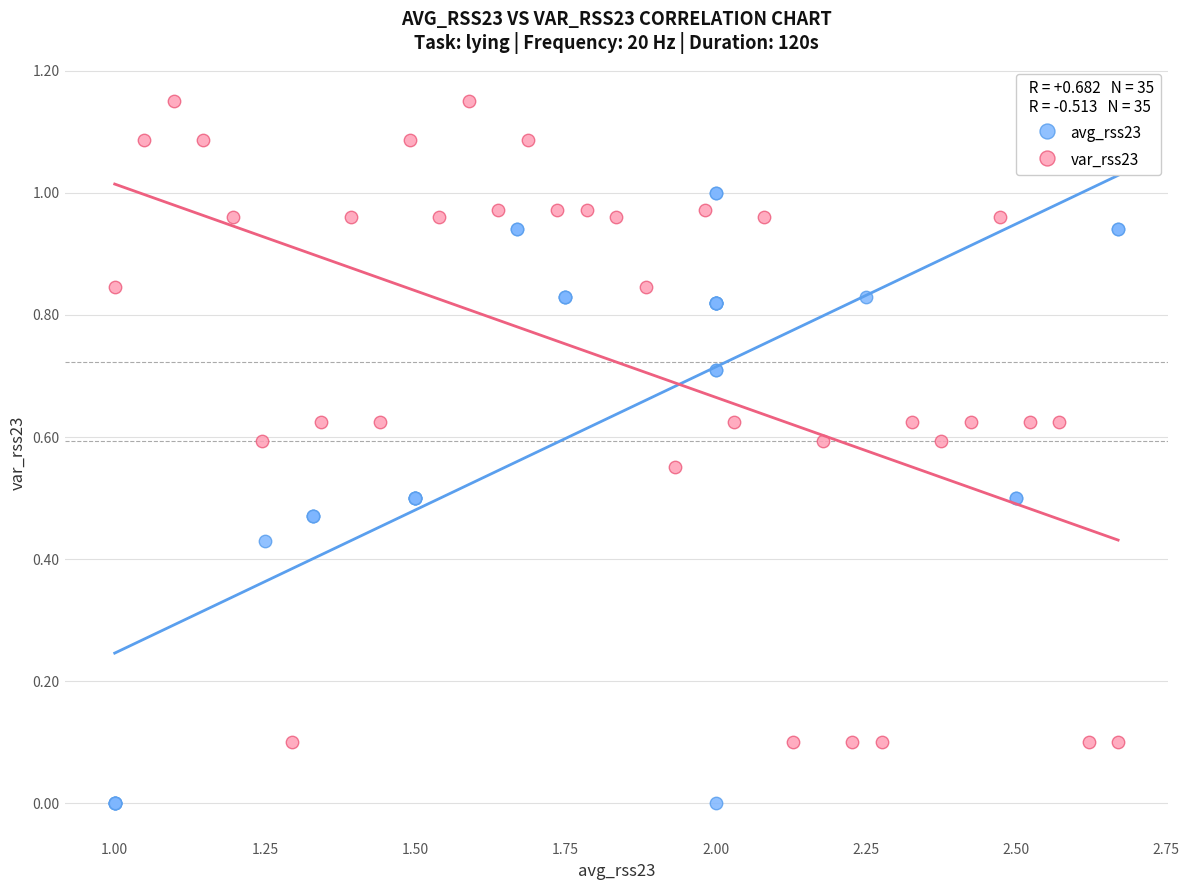

What are all the series names shown in the legend?

avg_rss23, var_rss23